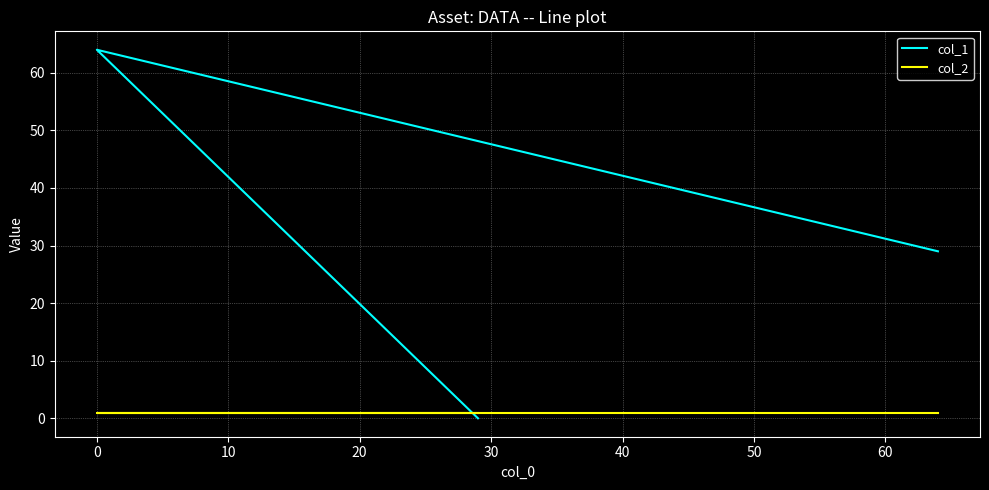

How many data points does each series have?

3